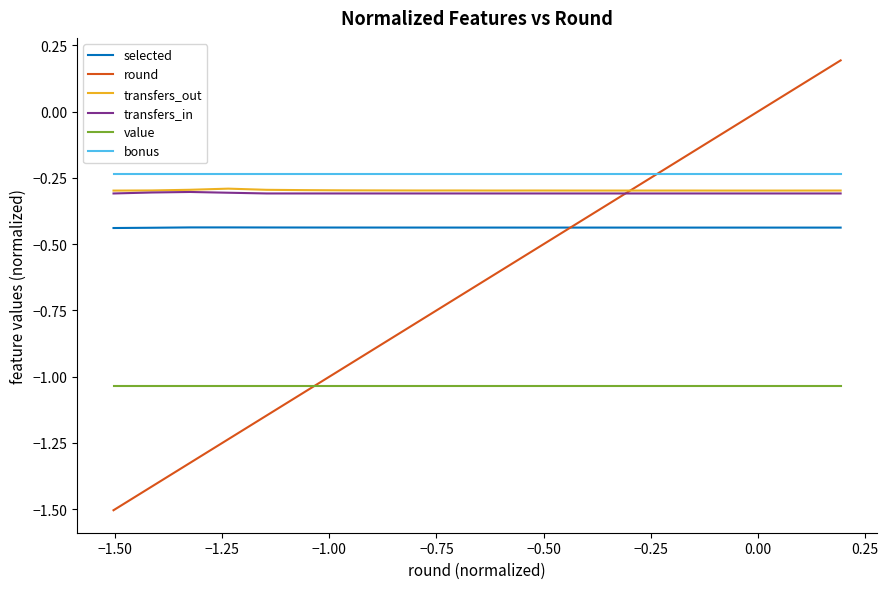

True or false: value and transfers_out cross at least once.

False